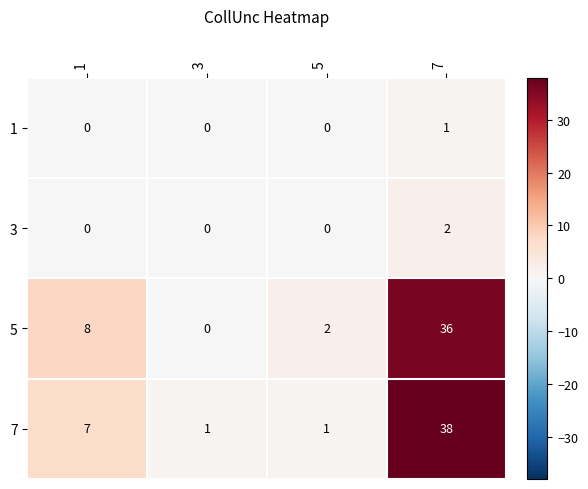

Is it true that 7 equals 3 at 1?

False